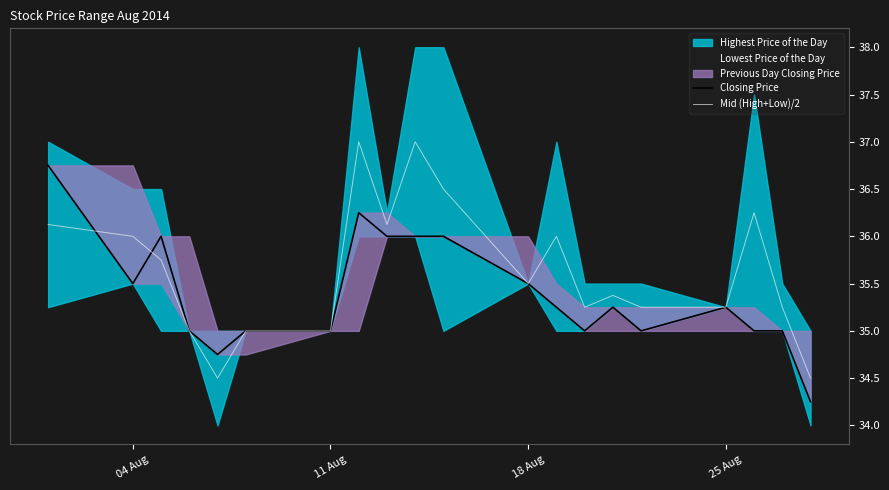

Reading left to right, extract all data points from this chart.

Closing Price: 36.8	35.5	36.0	35.0	34.8	35.0	35.0	36.2	36.0	36.0	36.0	35.5	35.2	35.0	35.2	35.0	35.2	35.0	35.0	34.2
Mid (High+Low)/2: 36.1	36.0	35.8	35.0	34.5	35.0	35.0	37.0	36.1	37.0	36.5	35.5	36.0	35.2	35.4	35.2	35.2	36.2	35.2	34.5